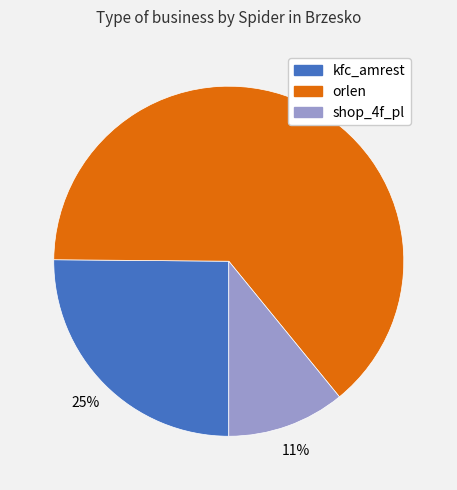

What is the smallest slice in the pie chart?

shop_4f_pl